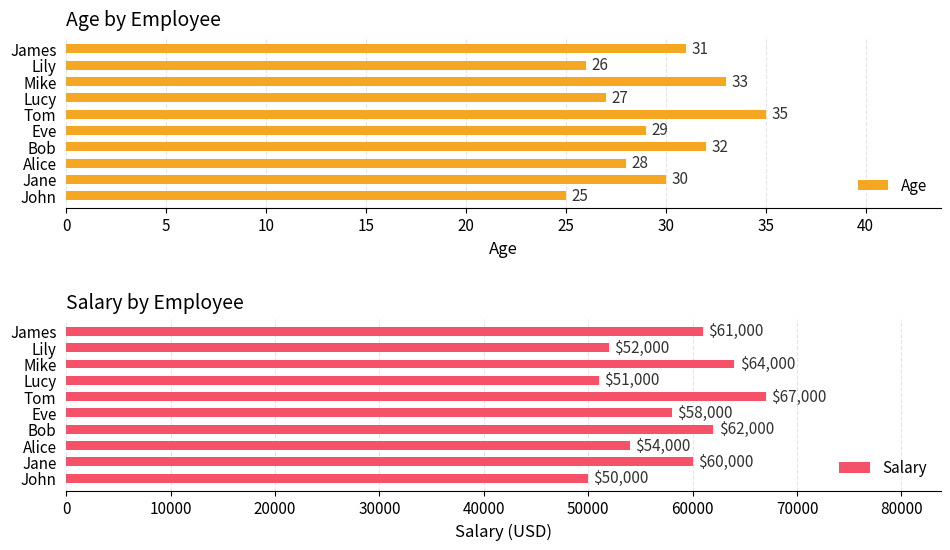

What is the sum of the Salary values at Bob and Alice?

116000